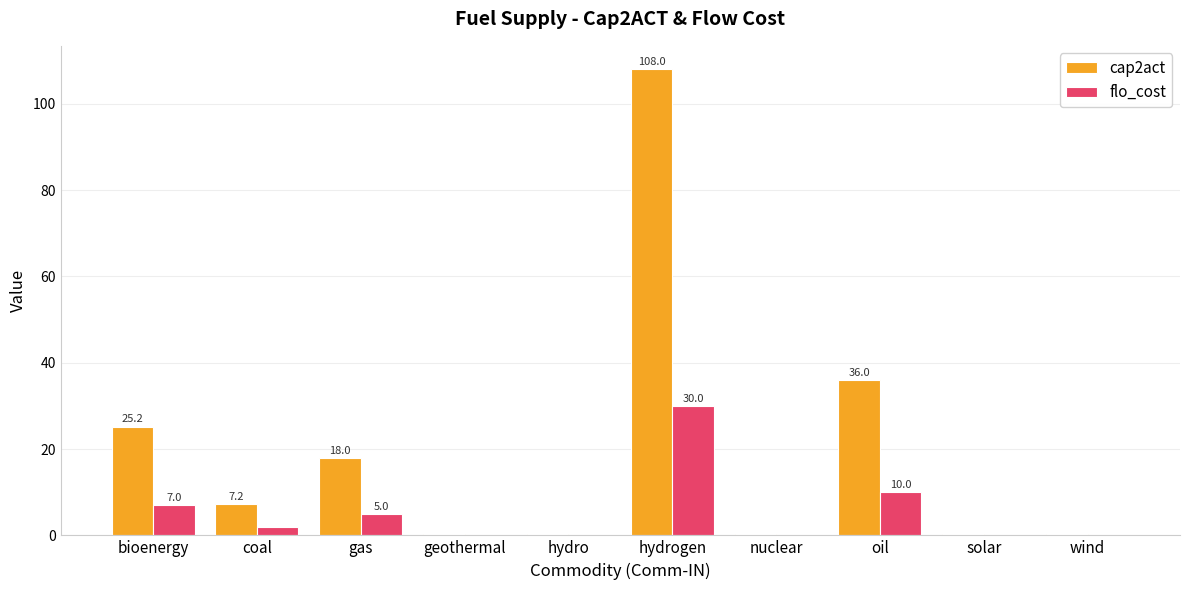

At which category is the sum across all series the highest?

hydrogen